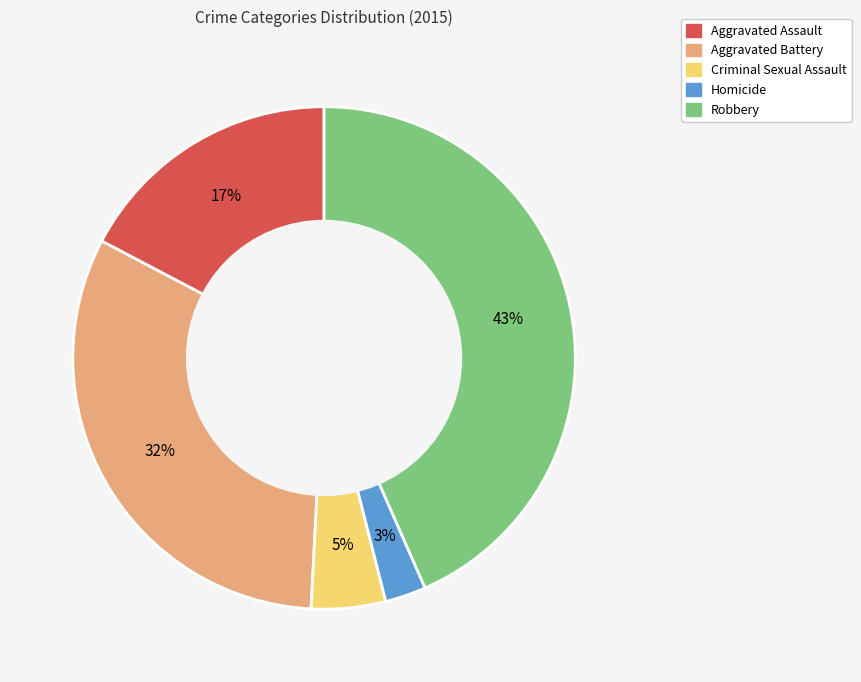

To the nearest percent, what is the difference between the Aggravated Battery and Aggravated Assault slice percentages?

15%